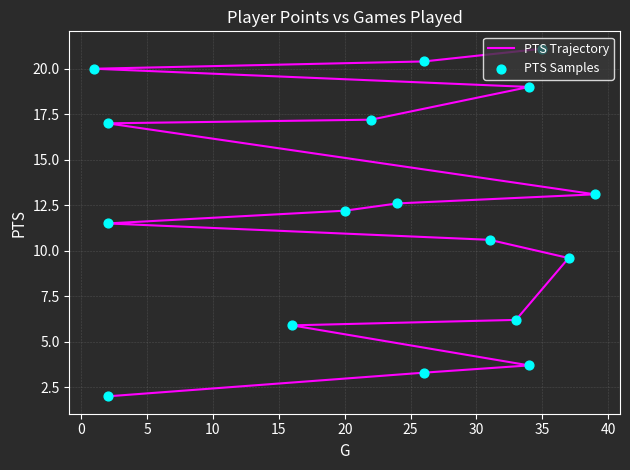

At how many categories does at least one series exceed 10?

11